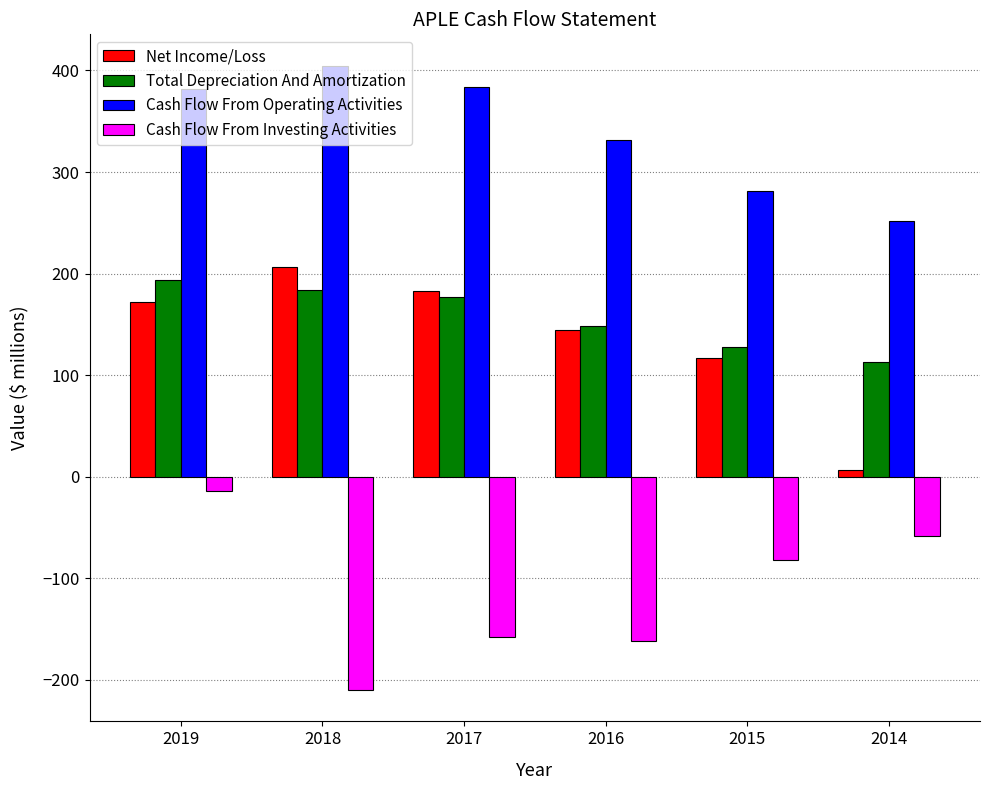

What is the difference between the second highest and second lowest values in the Cash Flow From Investing Activities series?

103.8